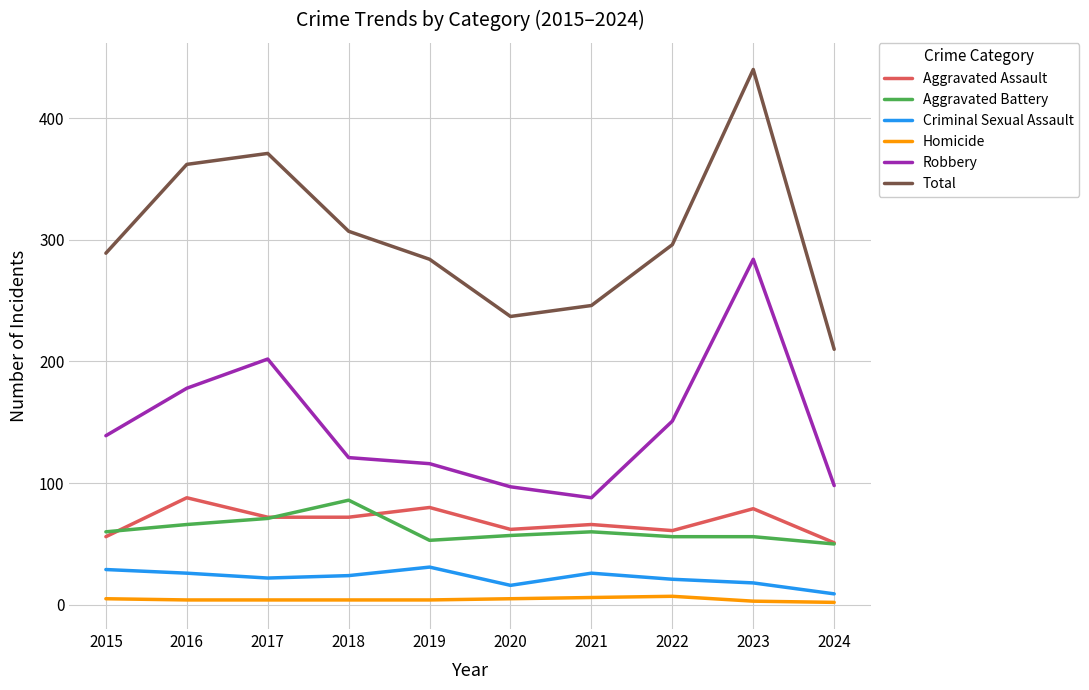

What is the difference between the maximum and minimum values in the Total series?

230